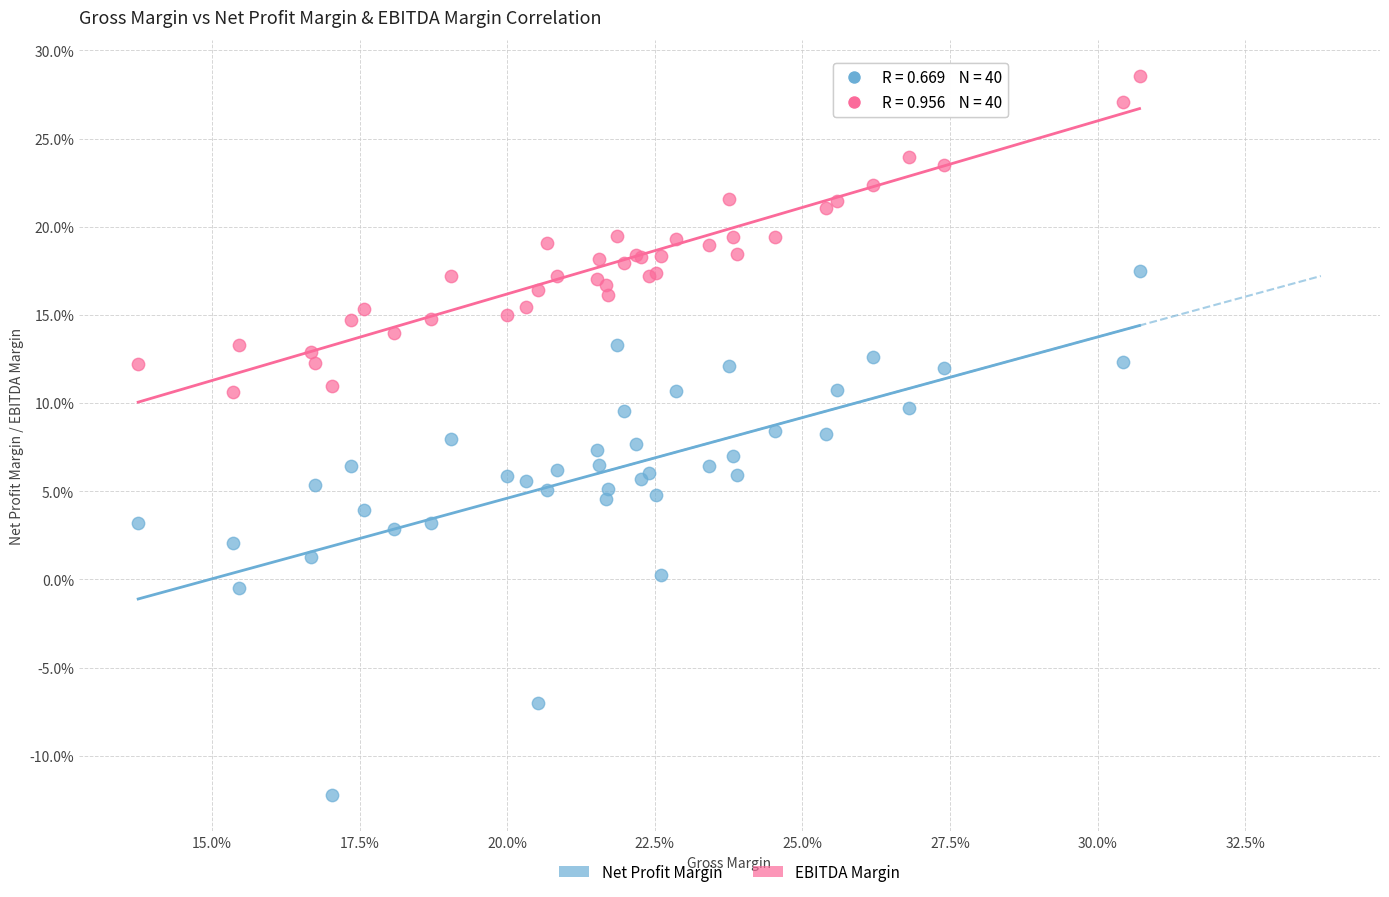

What are all the series names shown in the legend?

Net Profit Margin, EBITDA Margin